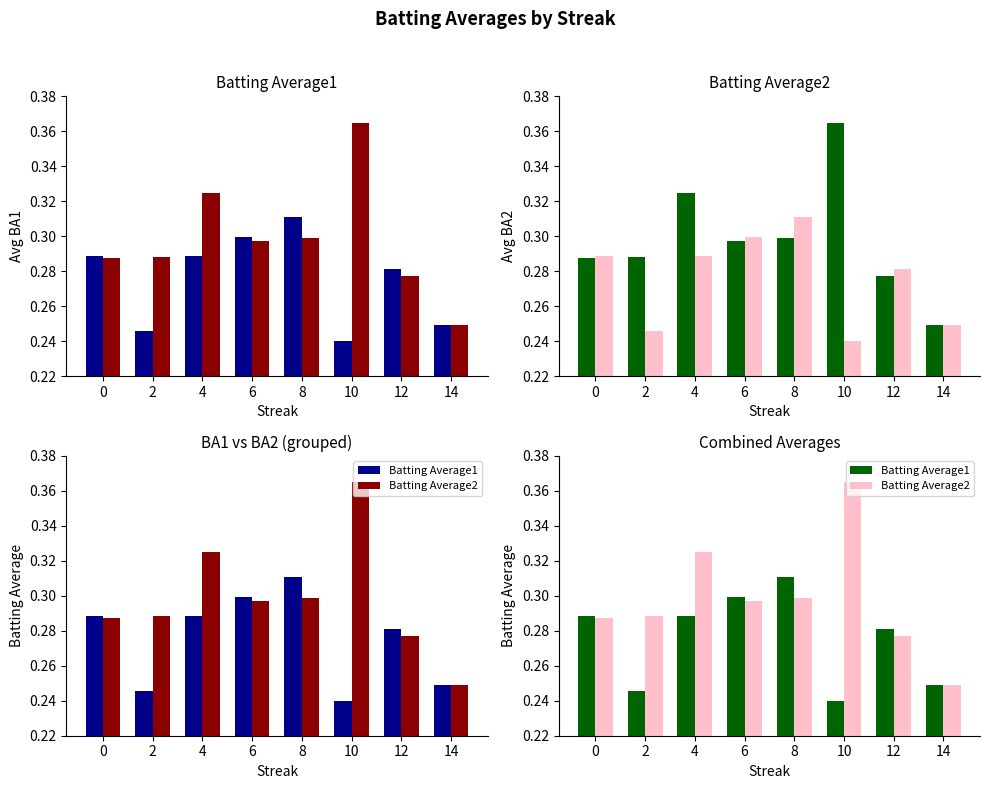

Reading left to right, transcribe all the data shown in this chart.

Batting Average1: 0.3	0.2	0.3	0.3	0.3	0.2	0.3	0.2
Batting Average2: 0.3	0.3	0.3	0.3	0.3	0.4	0.3	0.2